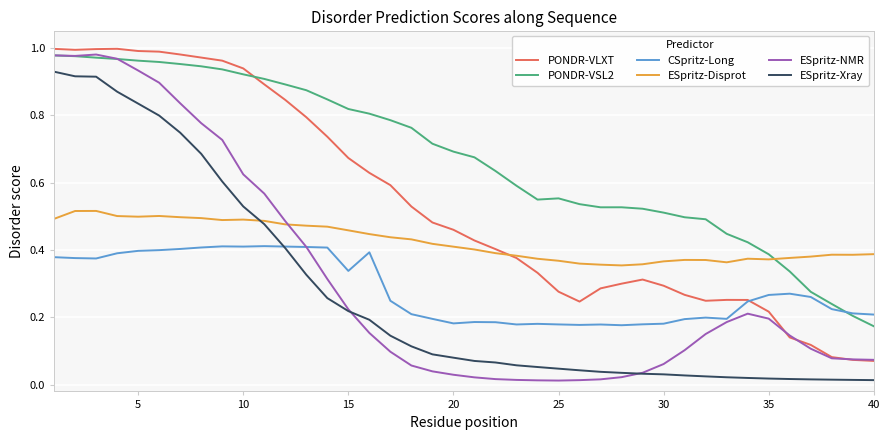

What is the difference between the maximum and second lowest values in the ESpritz-NMR series?

1.0